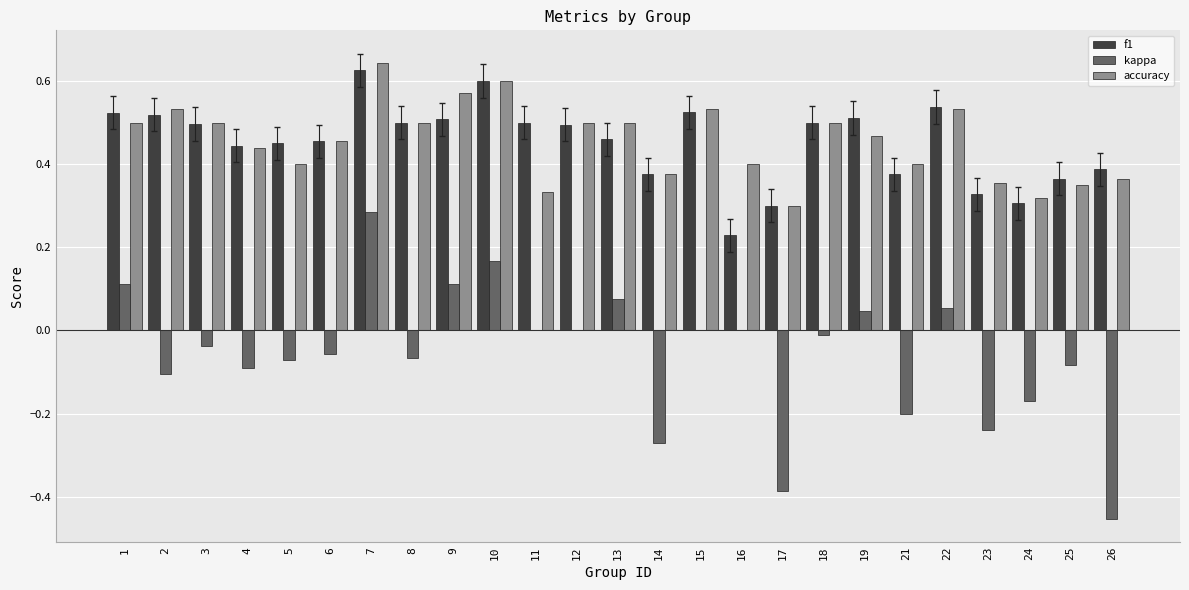

Which series changed the most between 4 and 17?

kappa